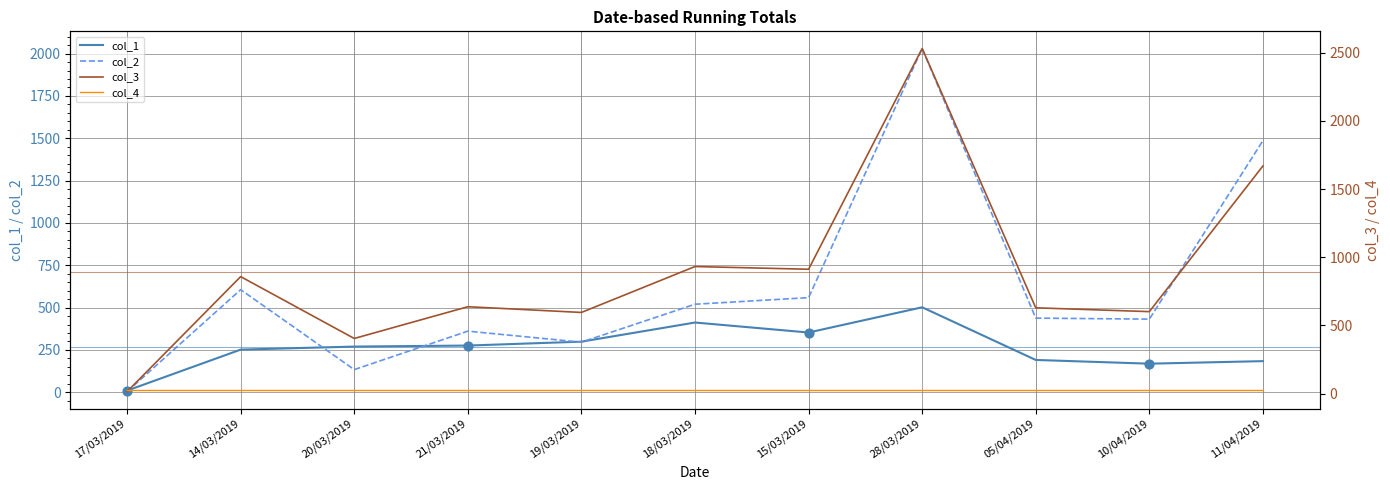

Which series has the largest total across all categories?

col_3